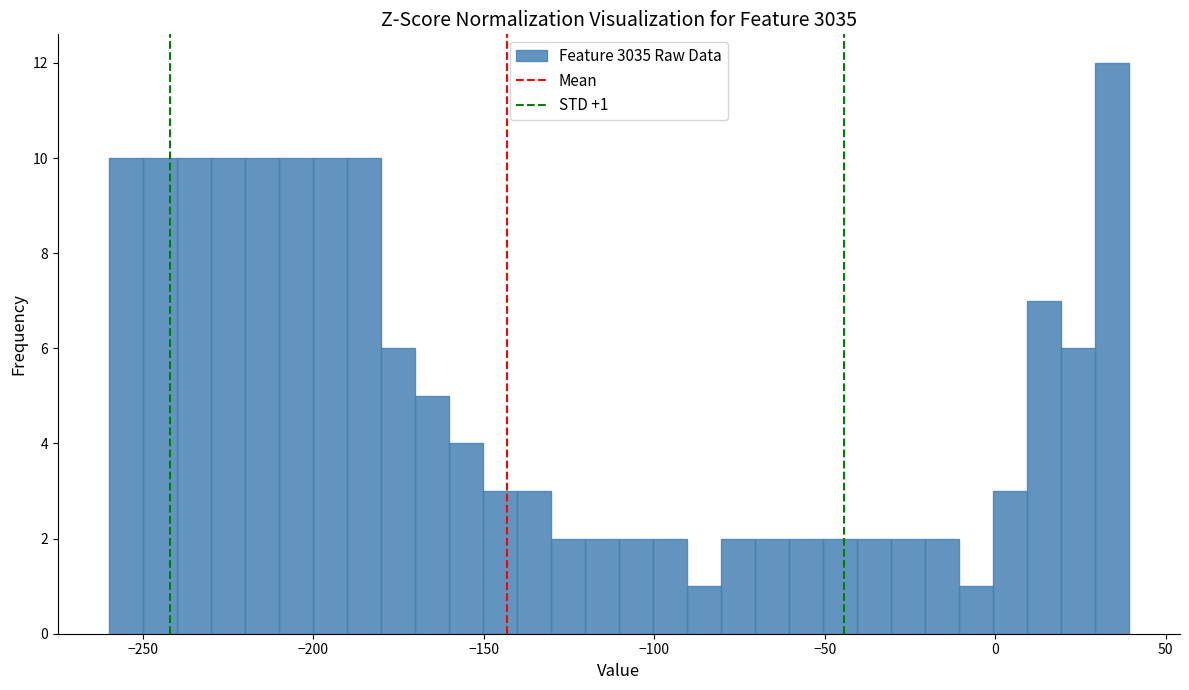

Read against the x-axis, roughly where is the centre of the tallest bar?

35